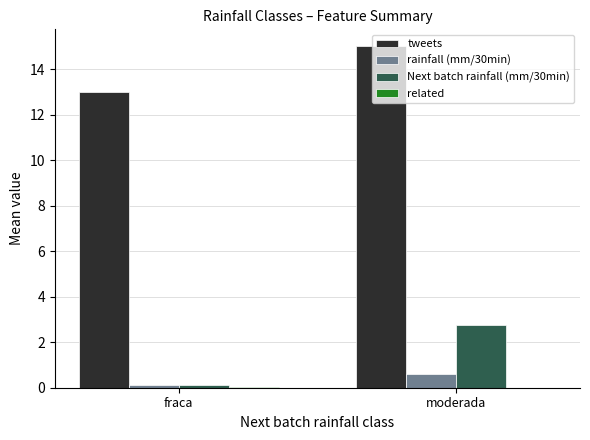

At which category is the sum across all series the highest?

moderada